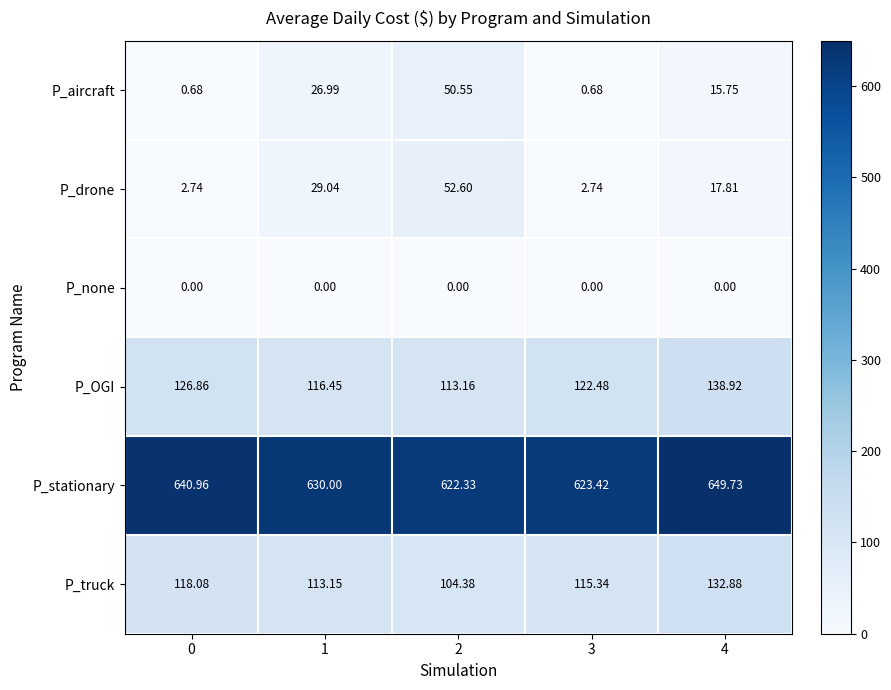

Is the value of P_aircraft at 1 greater than the value of P_OGI at 1?

No